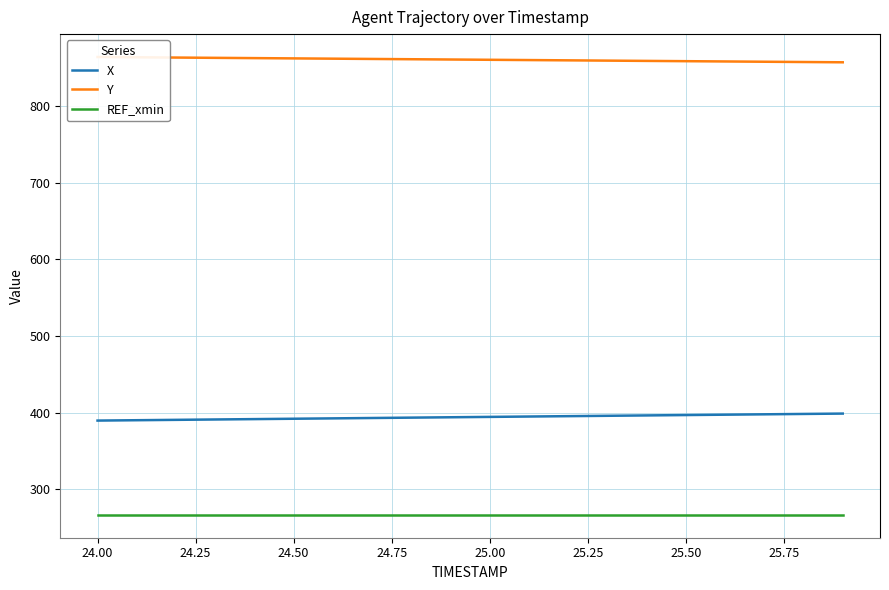

What is the highest value of the REF_xmin series?

266.5